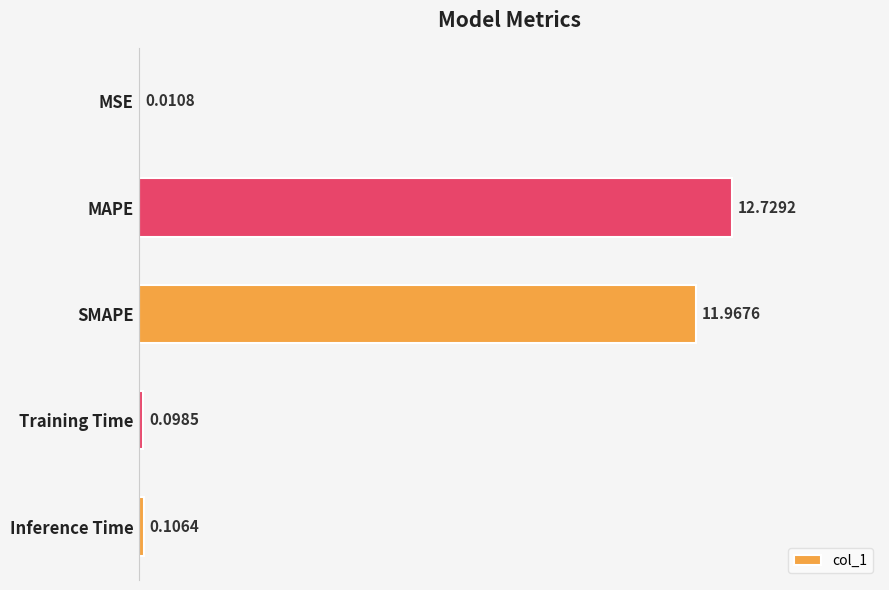

Does the chart contain stacked bars?

No